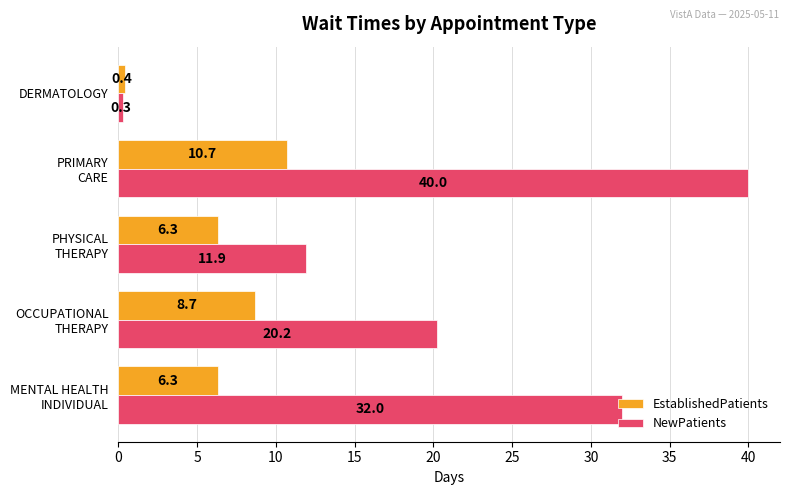

Which category has the lowest value in the EstablishedPatients series?

DERMATOLOGY